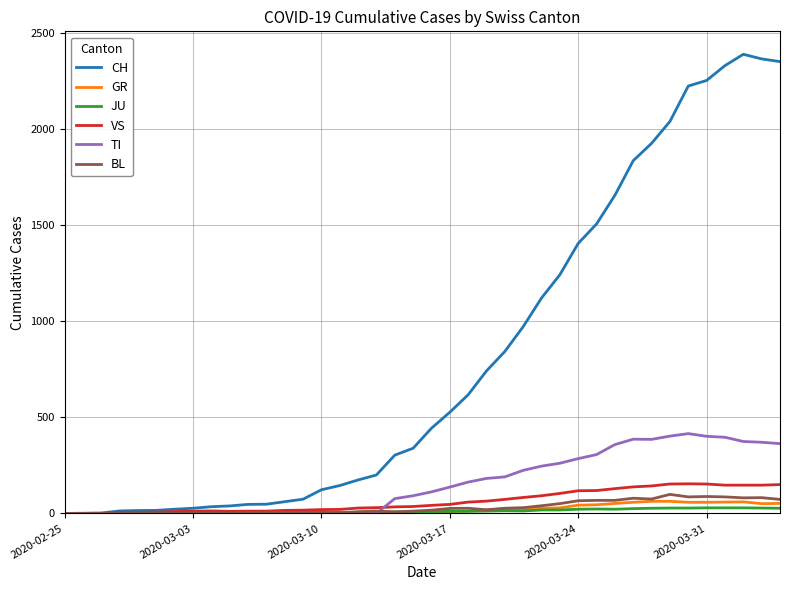

What is the highest value of the TI series?

415